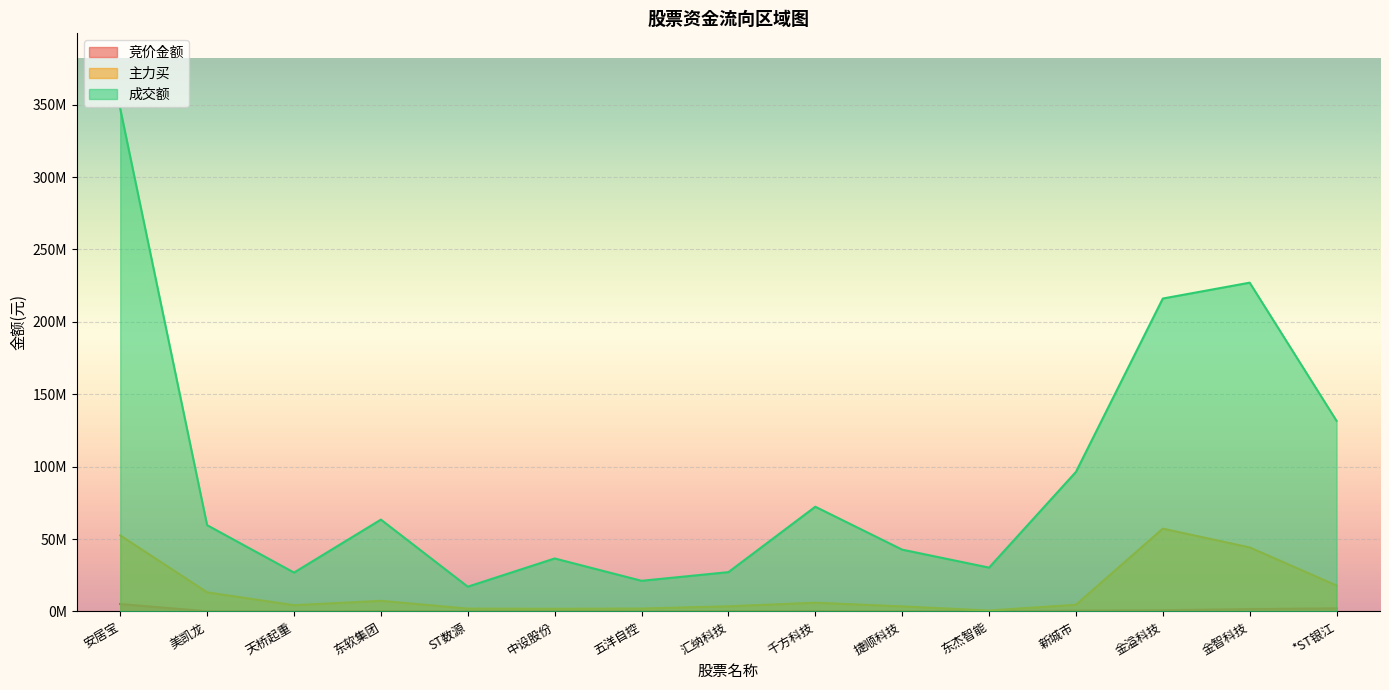

Which series has the largest total across all categories?

成交额